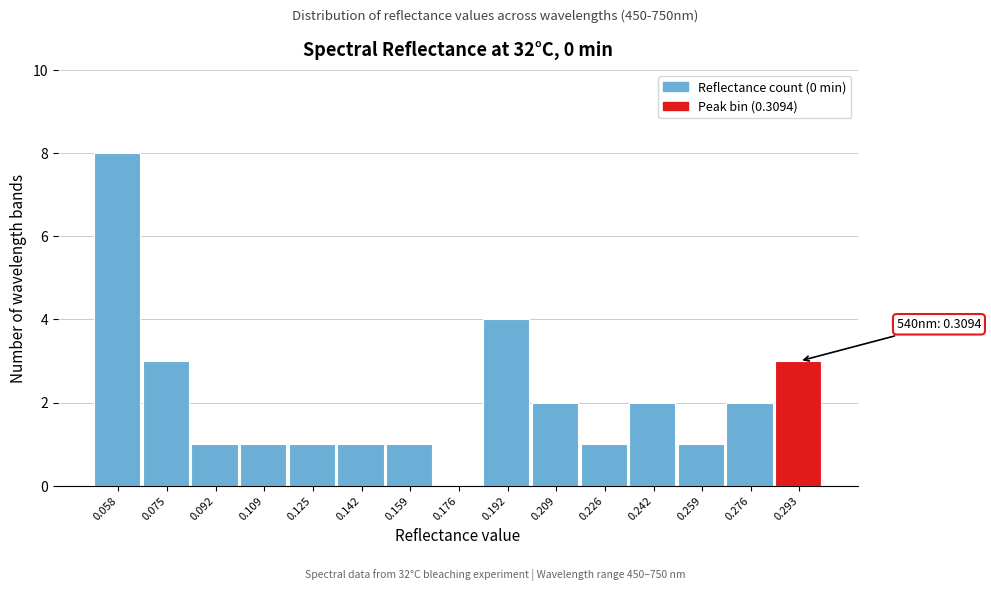

Reading right to left, list all the values displayed in this chart.

0.293=3	0.276=2	0.259=1	0.242=2	0.226=1	0.209=2	0.192=4	0.176=0	0.159=1	0.142=1	0.125=1	0.109=1	0.092=1	0.075=3	0.058=8